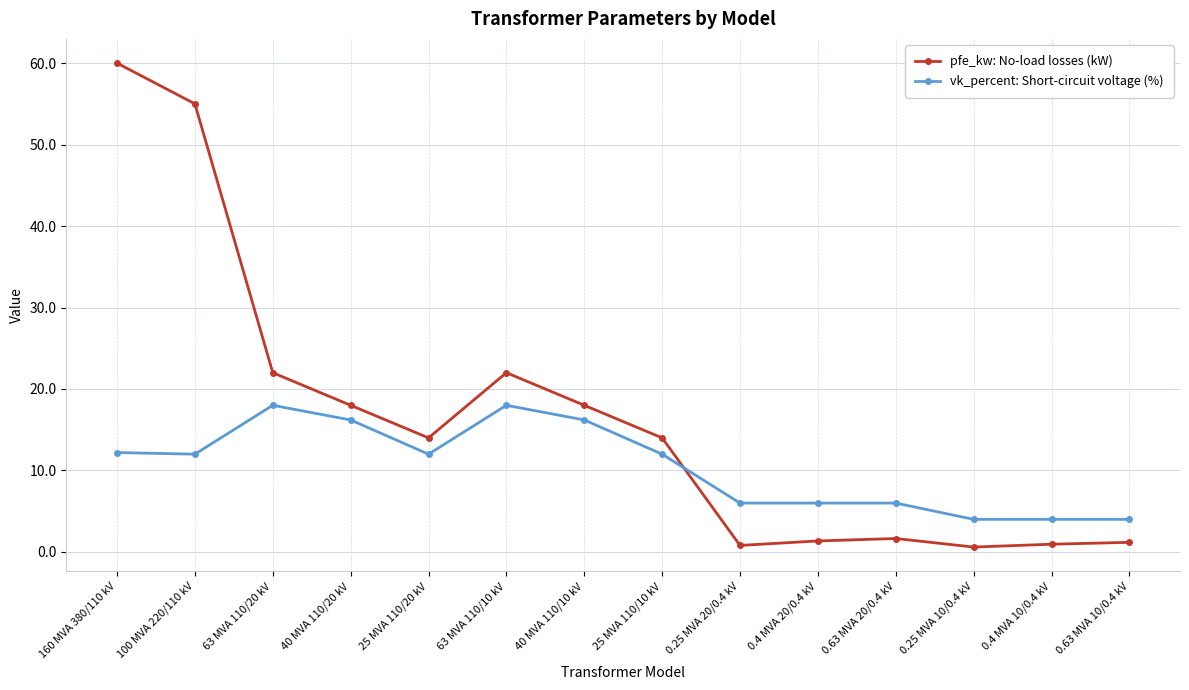

Is the value of pfe_kw: No-load losses (kW) at 25 MVA 110/10 kV greater than the value of vk_percent: Short-circuit voltage (%) at 0.4 MVA 10/0.4 kV?

Yes